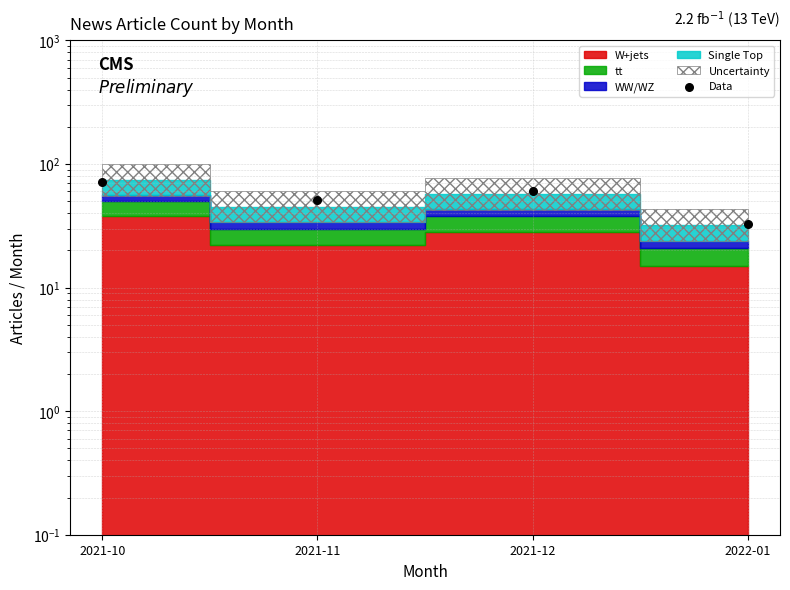

What is the ratio of the value at 2022-01 to the value at 2021-11?

0.6